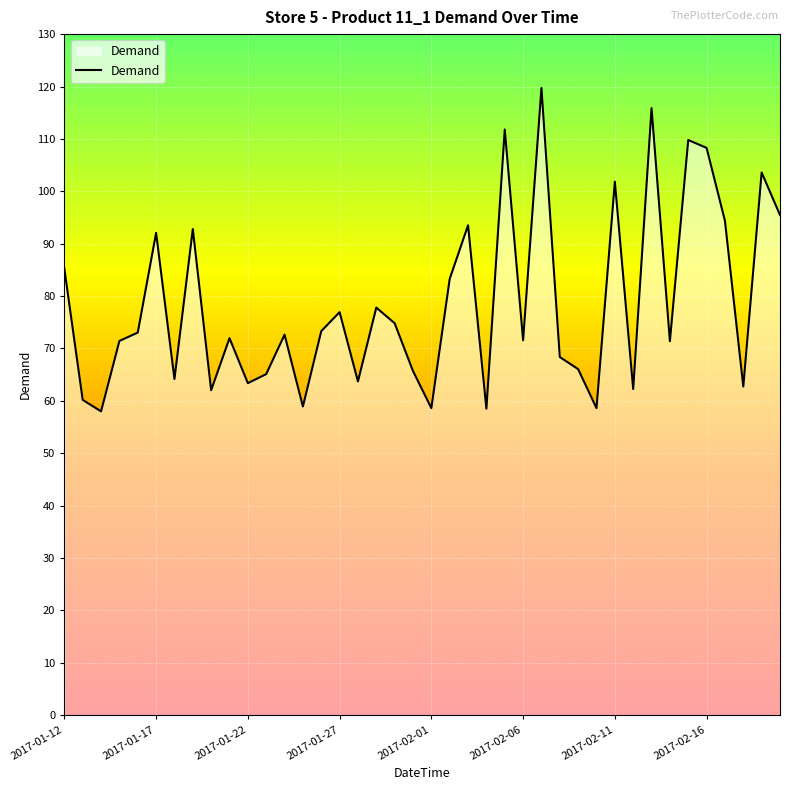

What is the difference between the maximum and minimum values?

61.7